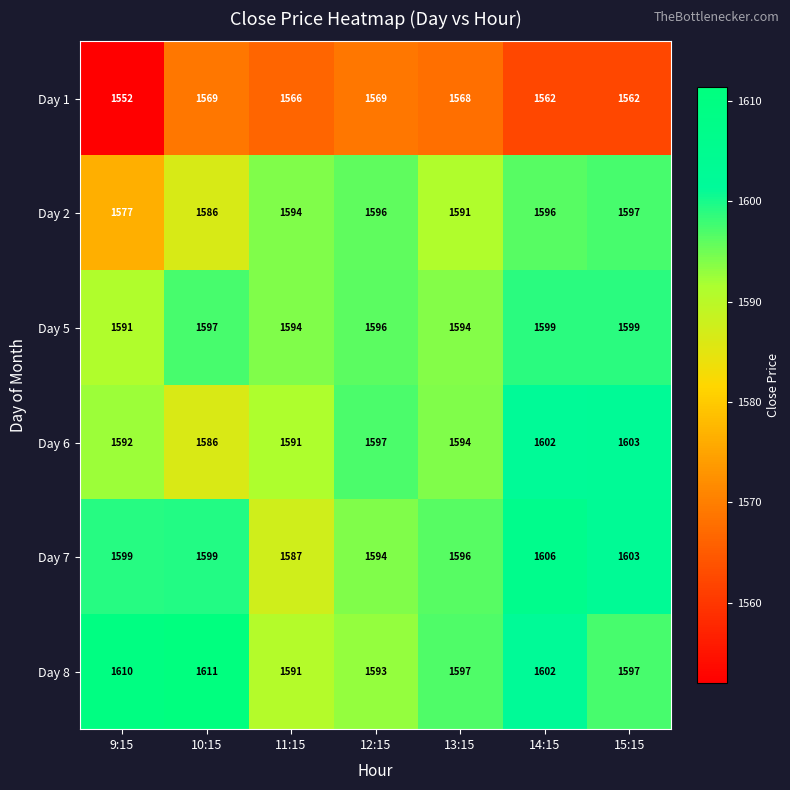

What is the difference between the second highest and second lowest values in the Day 5 series?

5